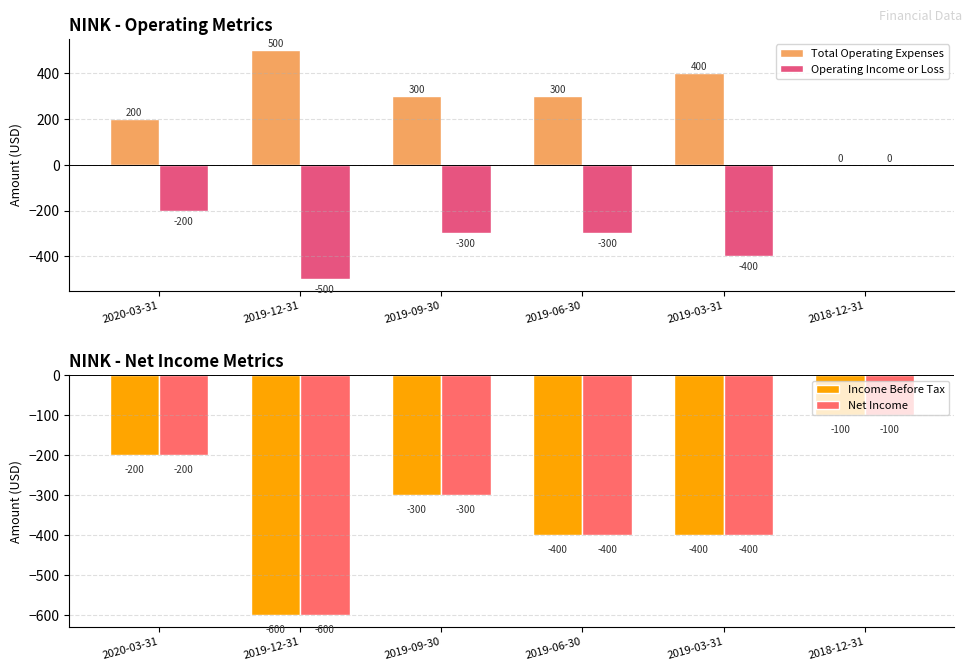

Is it true that Net Income equals -400 at 2019-03-31?

True